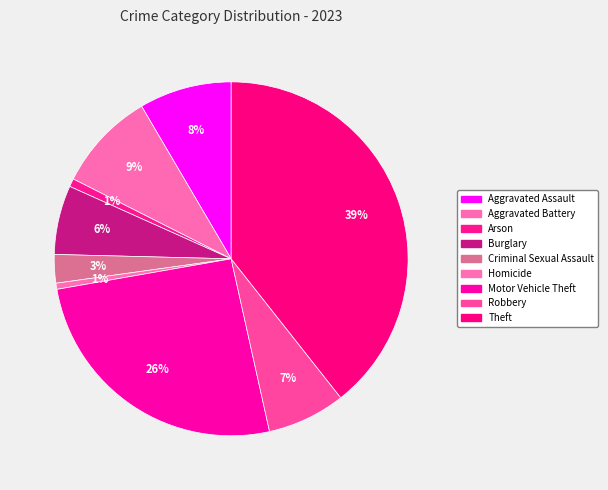

What is the total percentage of Arson and Motor Vehicle Theft?

26.5%